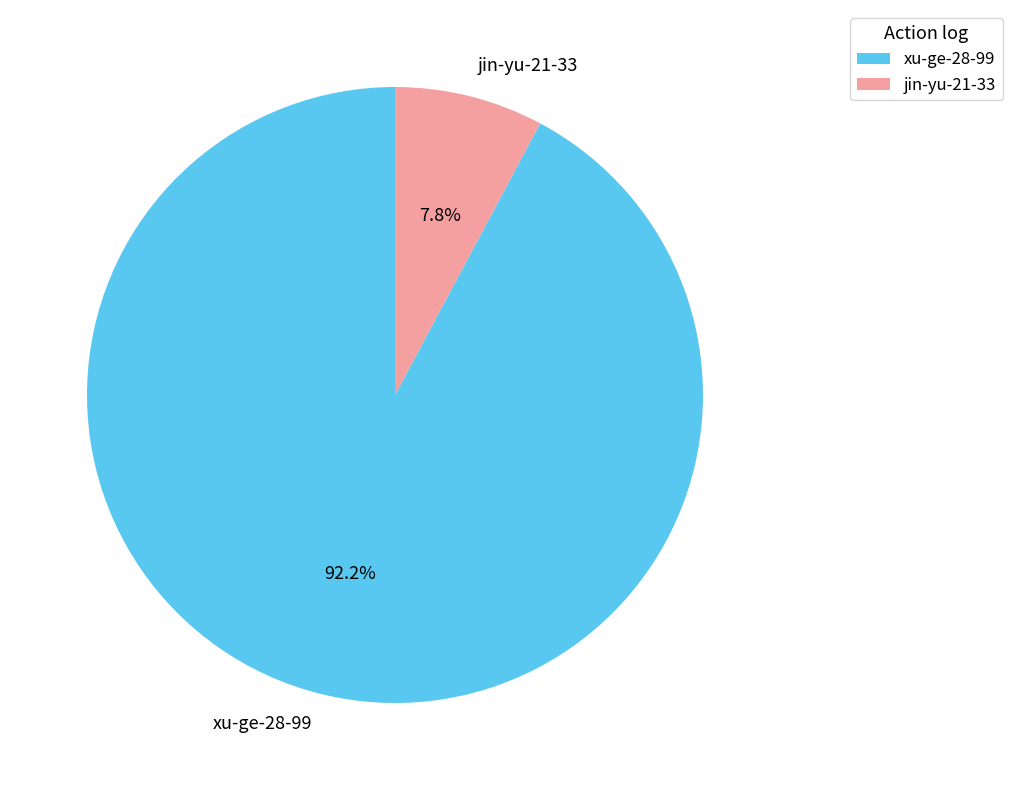

Which slice represents more than half of the pie?

xu-ge-28-99